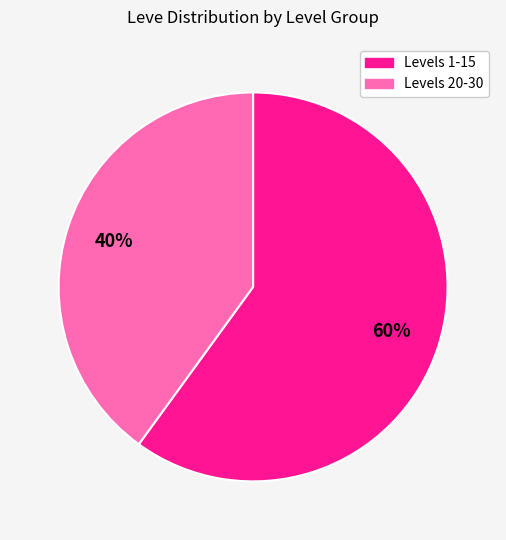

Is there any slice that represents more than half of the pie?

Yes